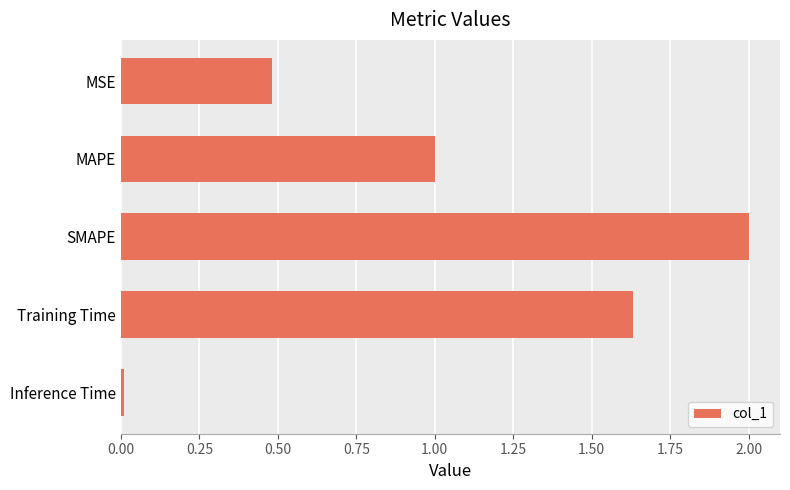

What is the value of the 2nd bar from the top?

1.0